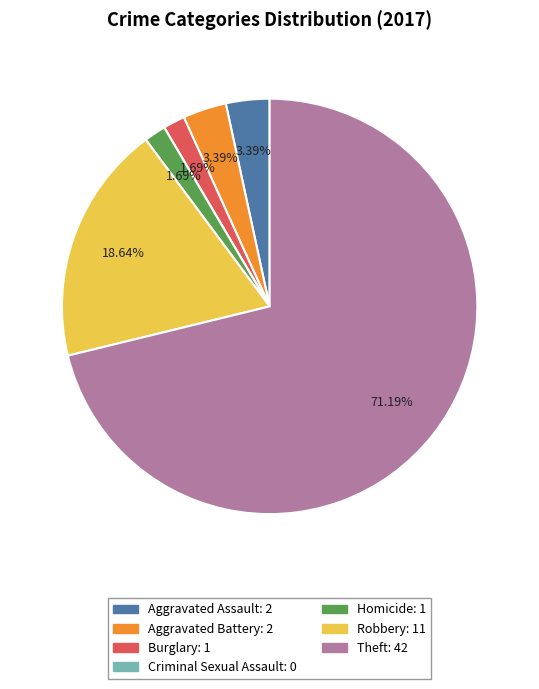

What is the largest slice in the pie chart?

Theft